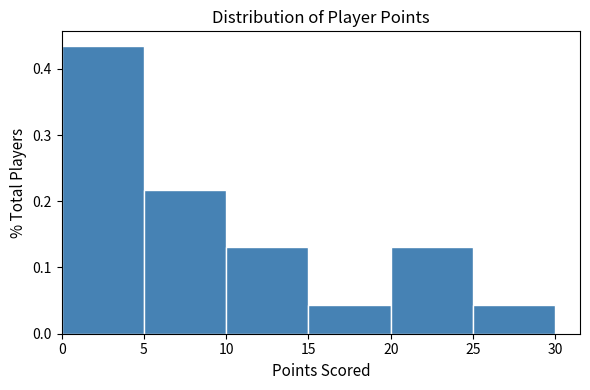

Reading left to right, list every bar in this chart as the range it spans on the x-axis followed by its height. The values are not printed on the chart, so give them approximately, as read against the axis.

0 to 5: 0.43
5 to 10: 0.22
10 to 15: 0.13
15 to 20: 0.04
20 to 25: 0.13
25 to 30: 0.04